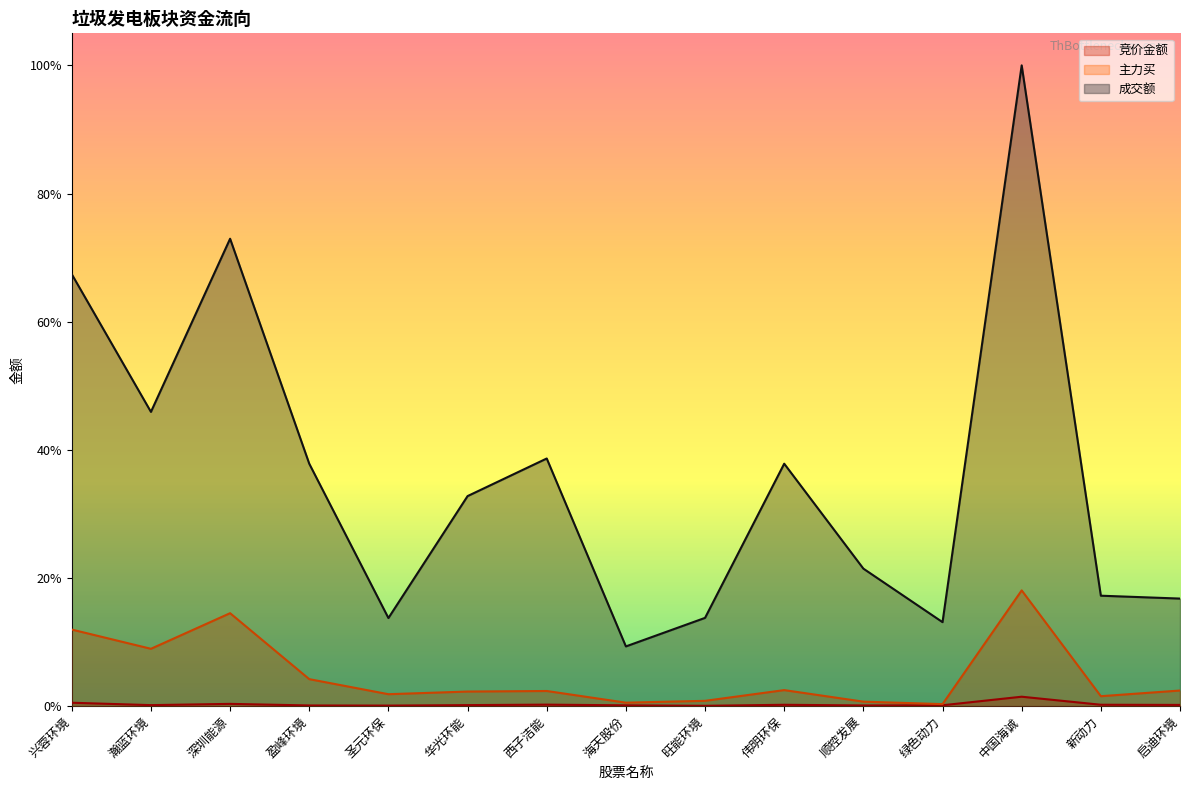

At which label does 主力买 reach its peak?

中国海诚